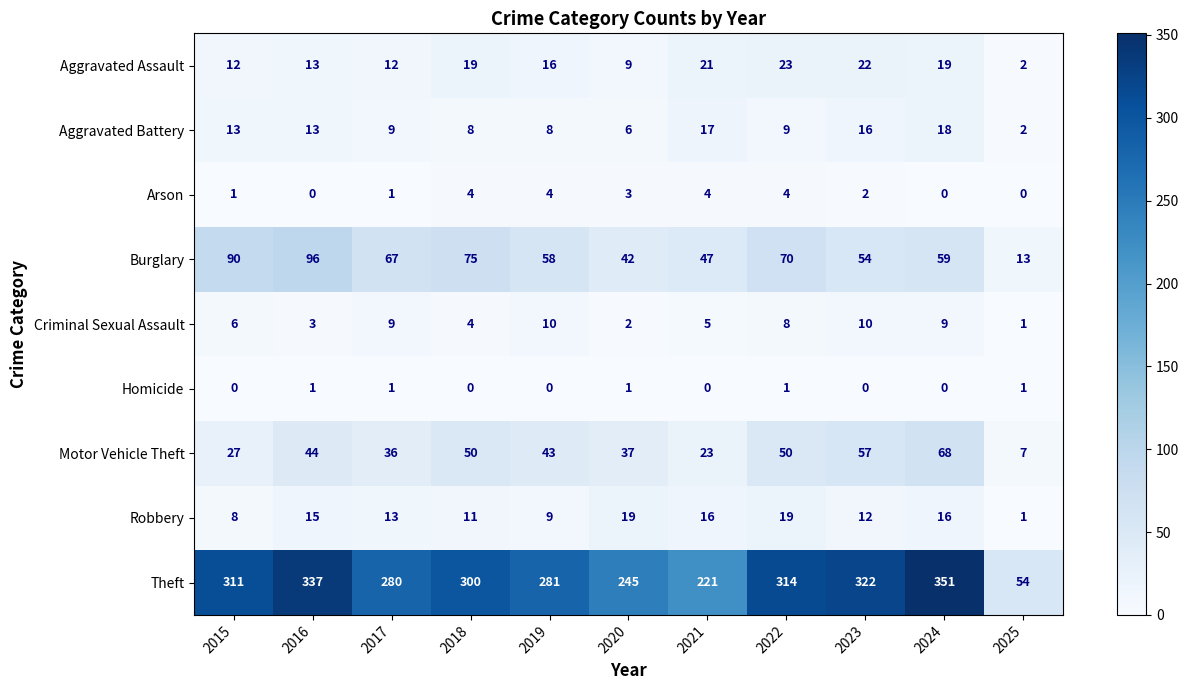

What is the difference between the highest and lowest values at 2022?

313